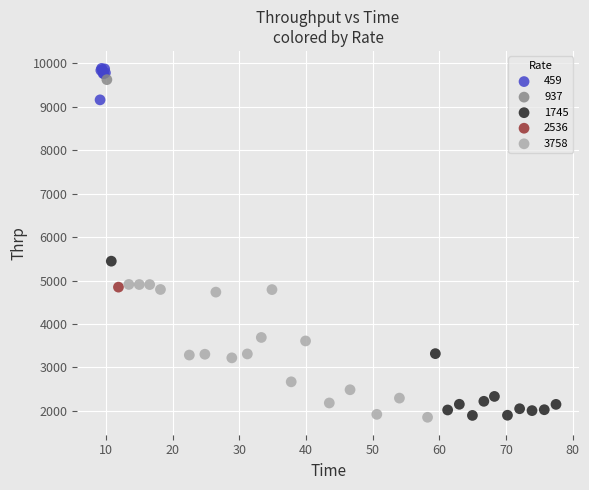

Which series reaches the maximum Y coordinate?

459